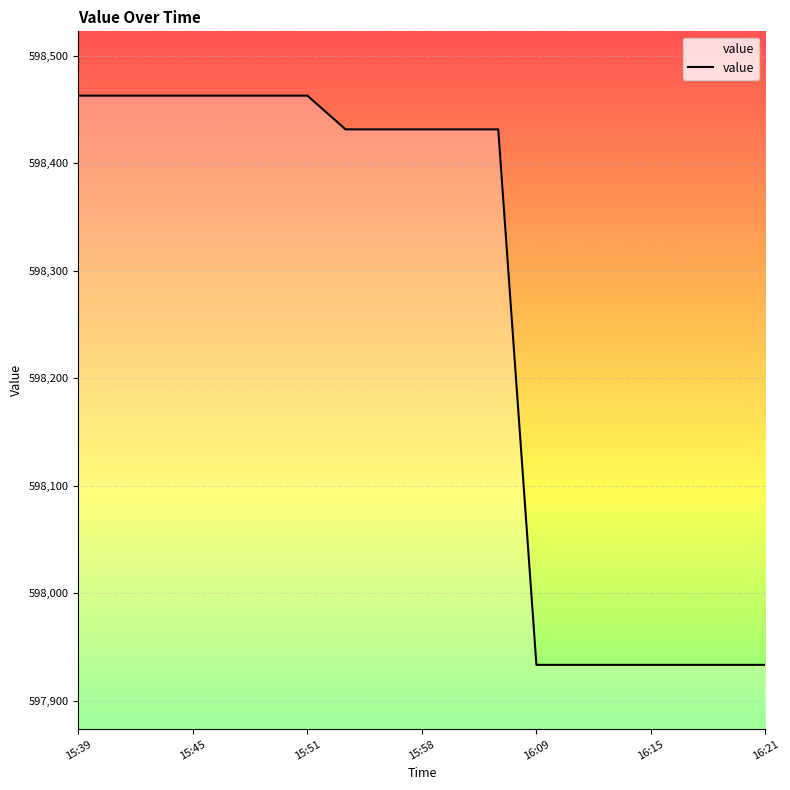

What is the greatest value displayed?

598462.8